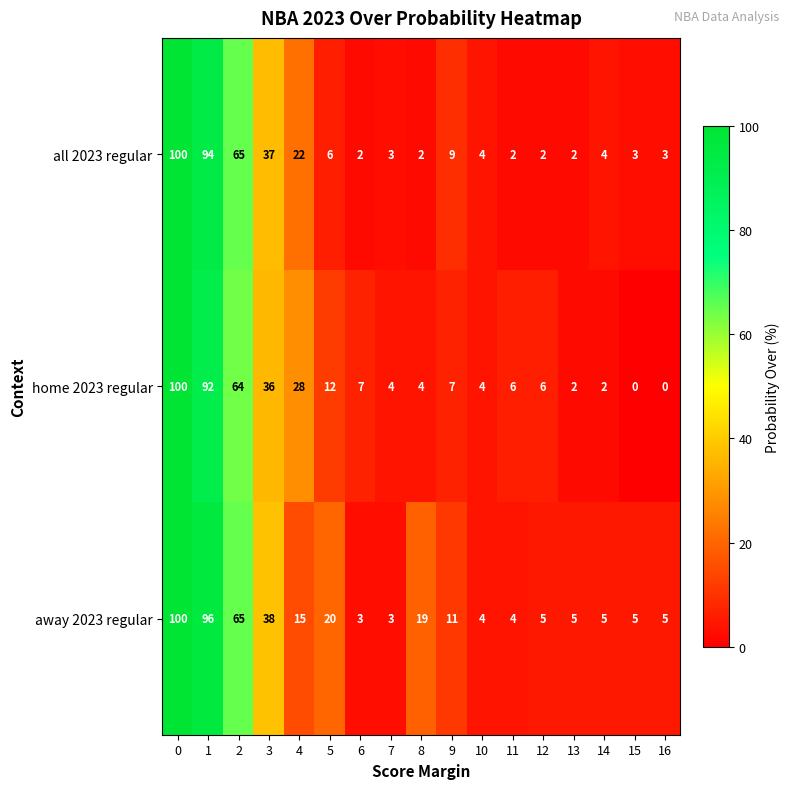

Which series has the largest range (max minus min)?

home 2023 regular